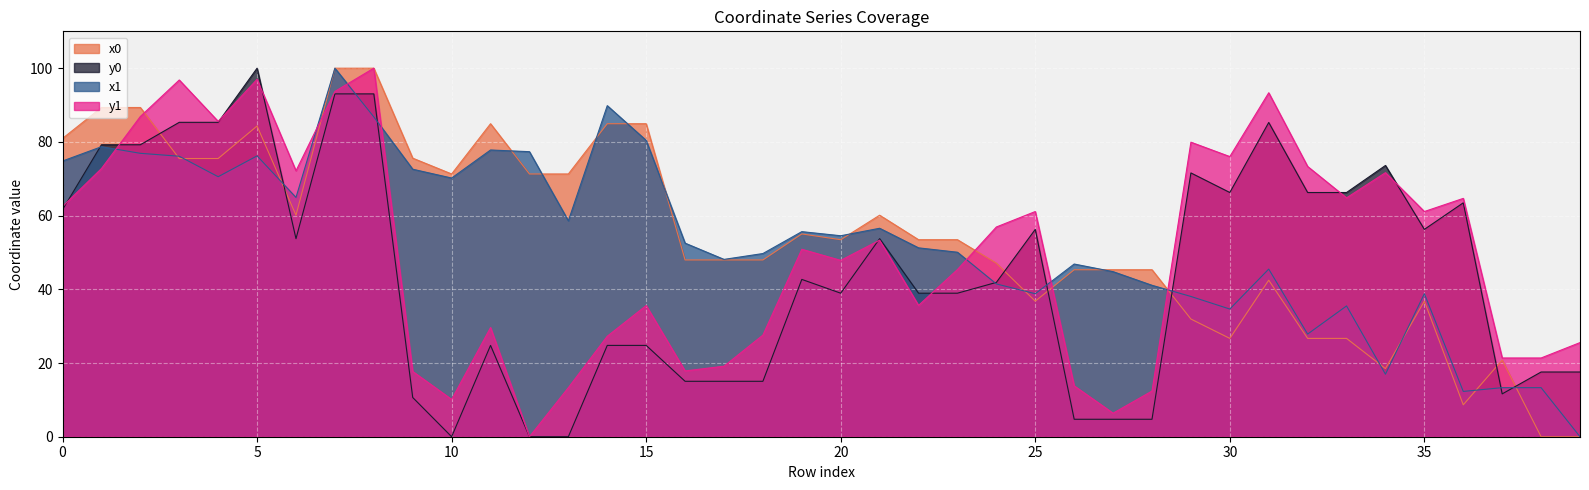

Where is x0 nearest to the value 50?

16